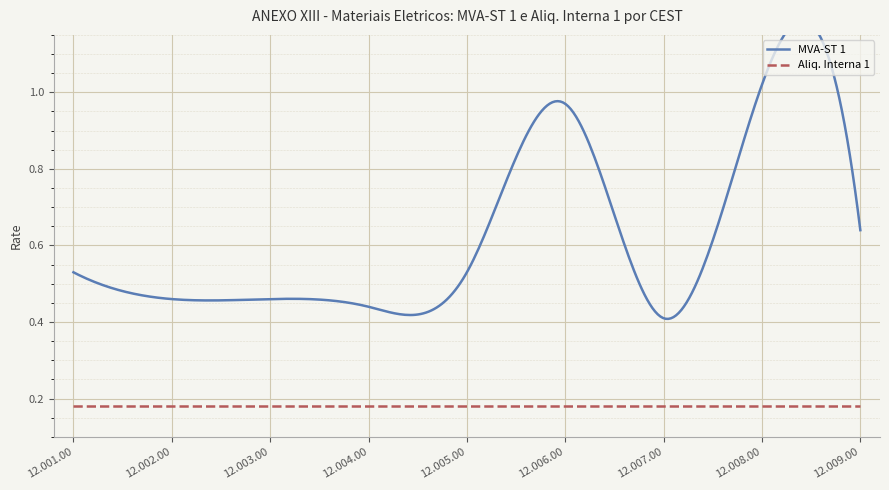

Is it true that MVA-ST 1 equals 0.1 at 12.003.00?

False